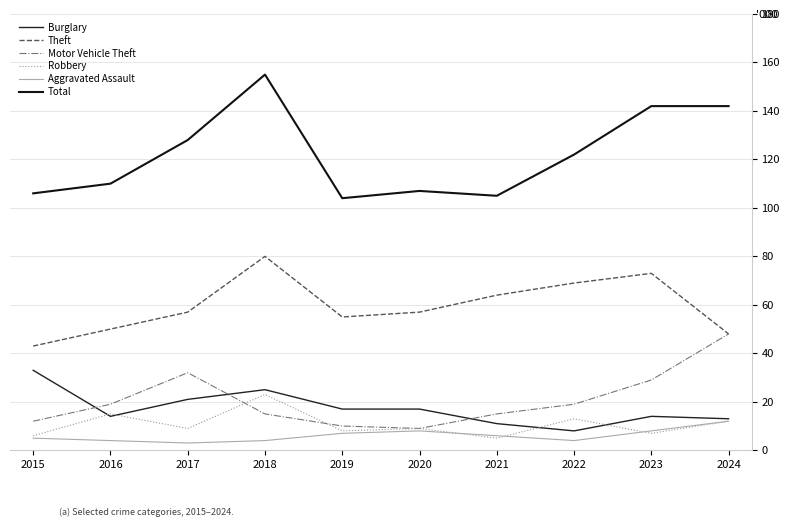

What is the value of the Aggravated Assault point at the 5th from the left?

7